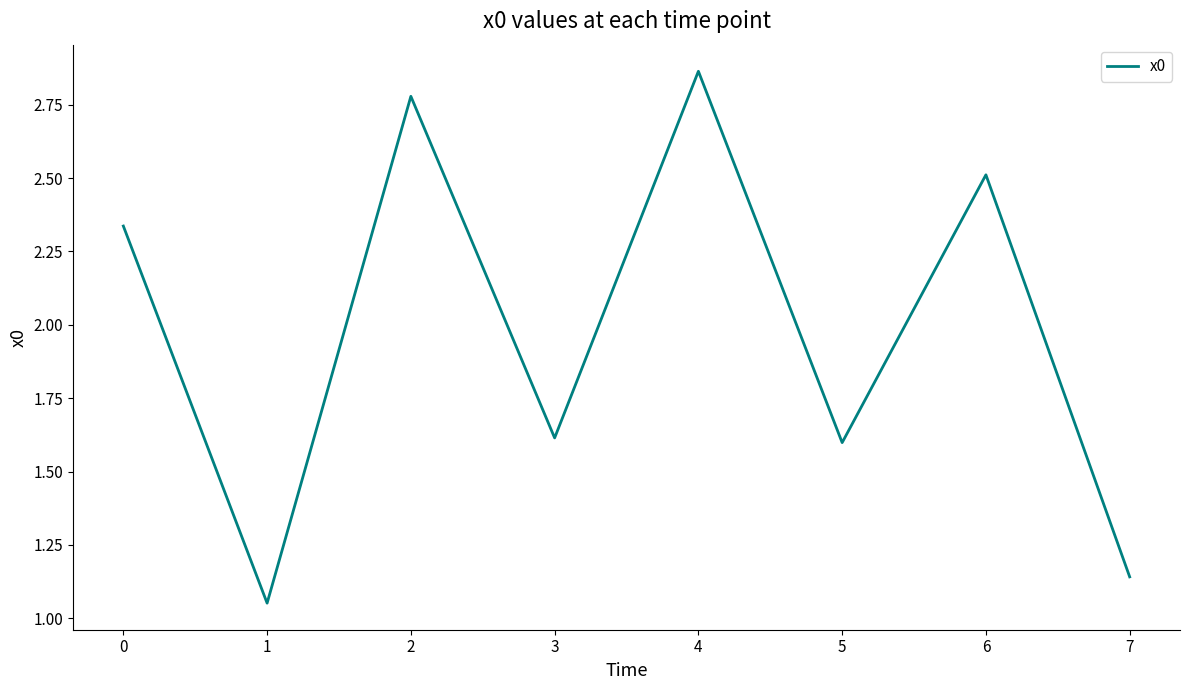

Which has a higher value, 1 or 5?

5